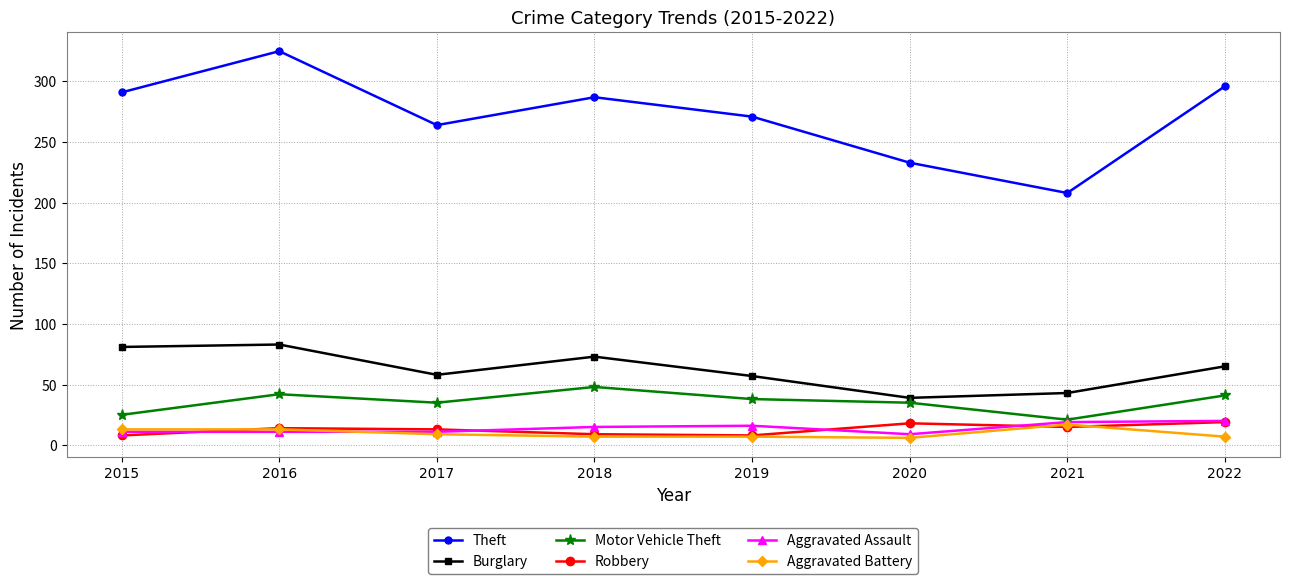

What is the value of the Motor Vehicle Theft point at the 1st from the left?

25